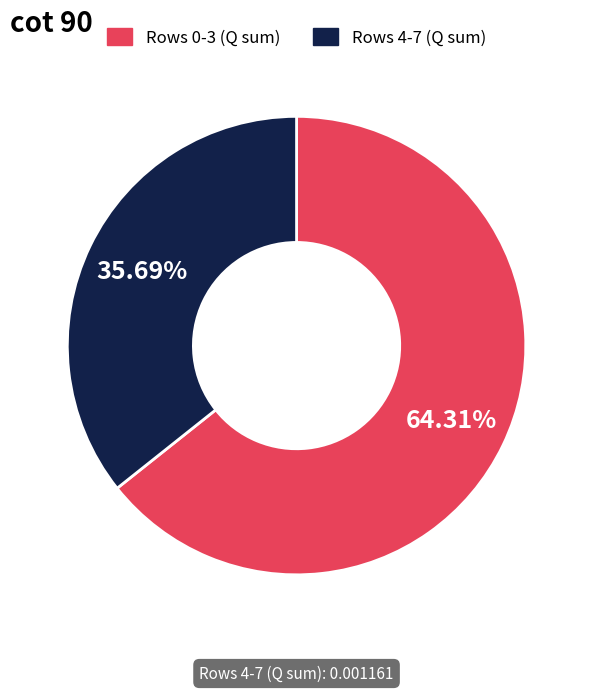

Rank the categories by value from highest to lowest.

Rows 0-3 (Q sum), Rows 4-7 (Q sum)